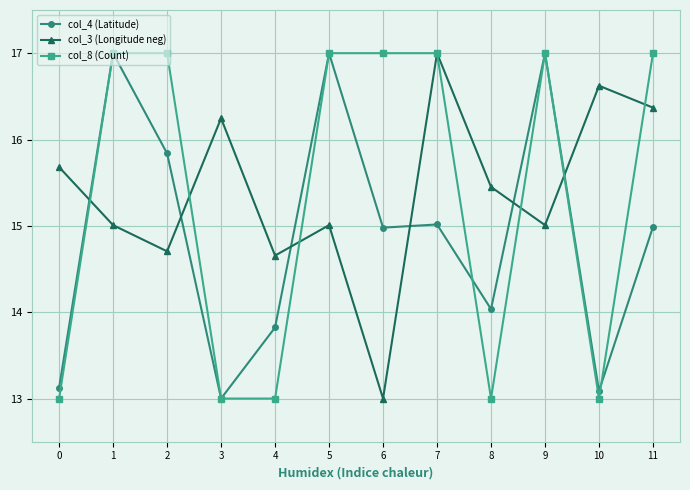

What is the difference between the highest and lowest values at 0?

2.7